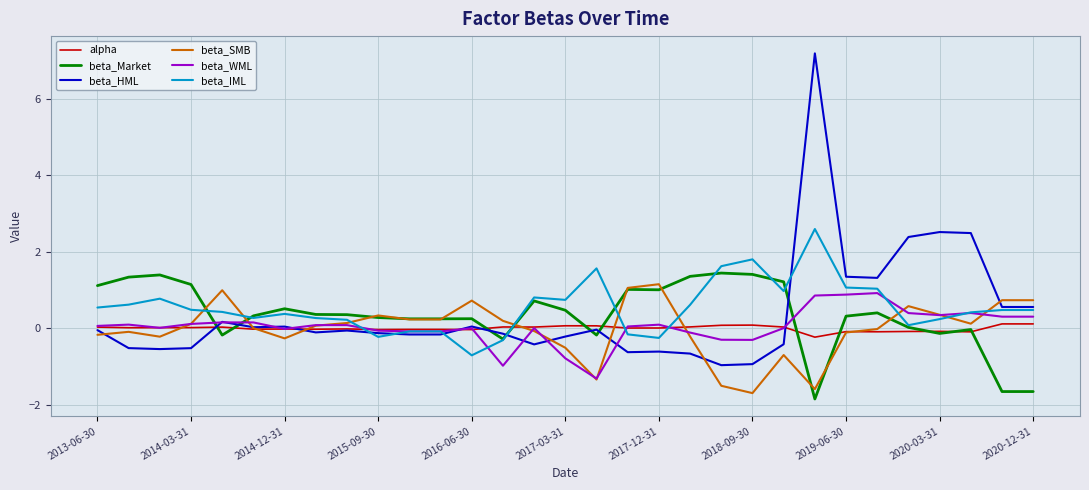

Which series has the largest range (max minus min)?

beta_HML